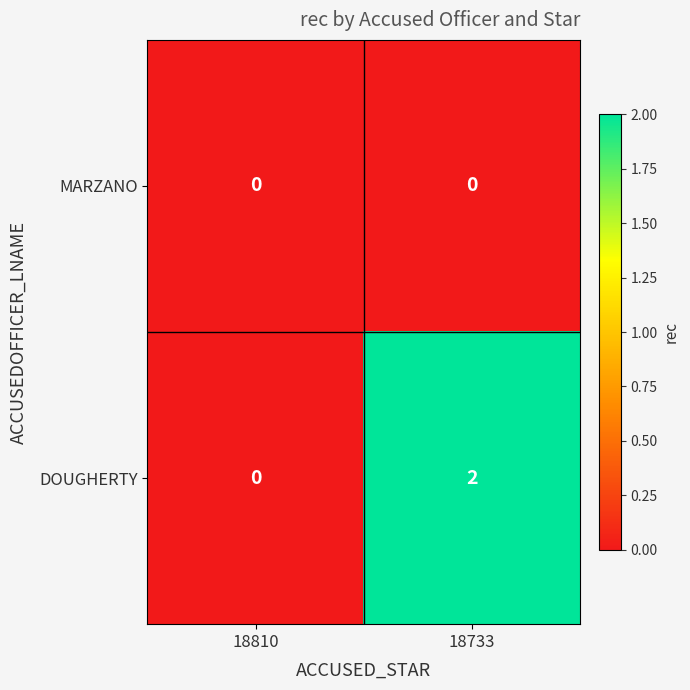

At which label does DOUGHERTY reach its minimum?

18810